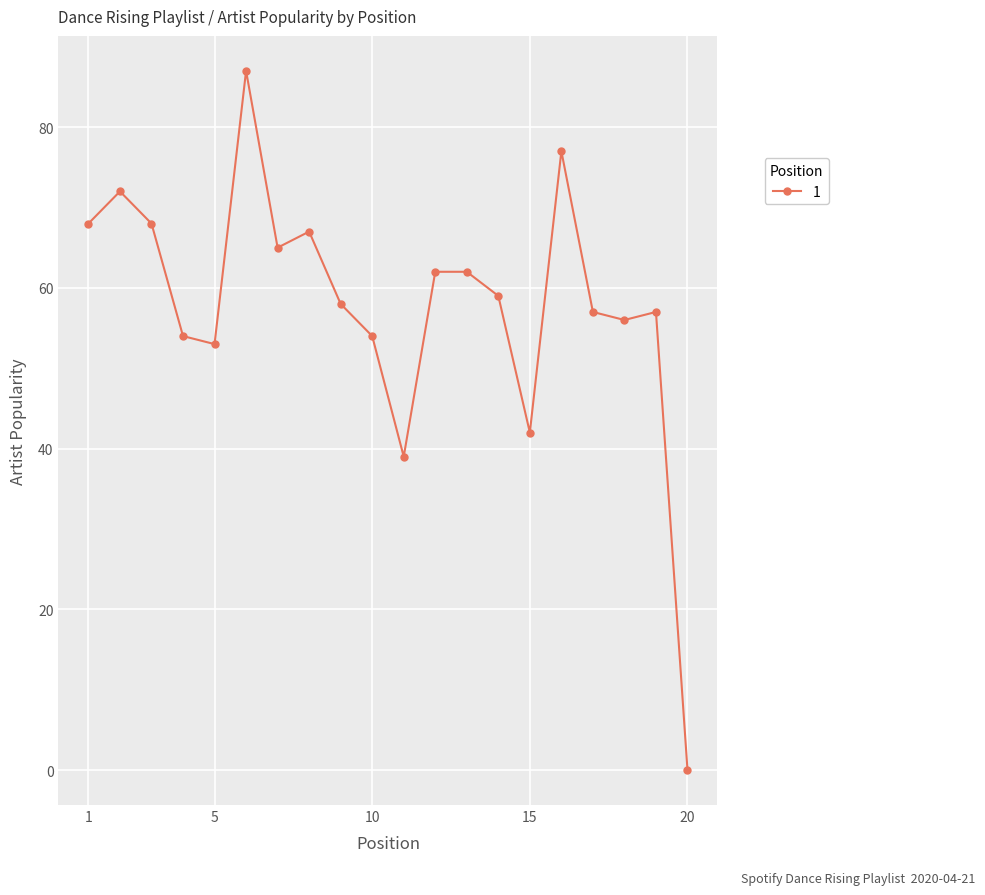

What is the average value?

58